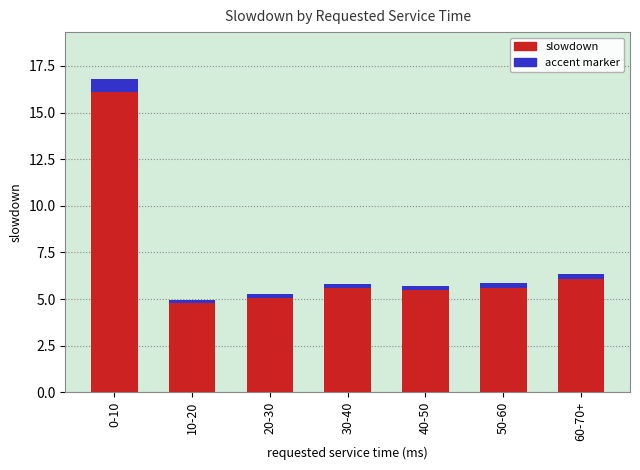

The value of slowdown at 40-50 is 1.2. True or false?

False